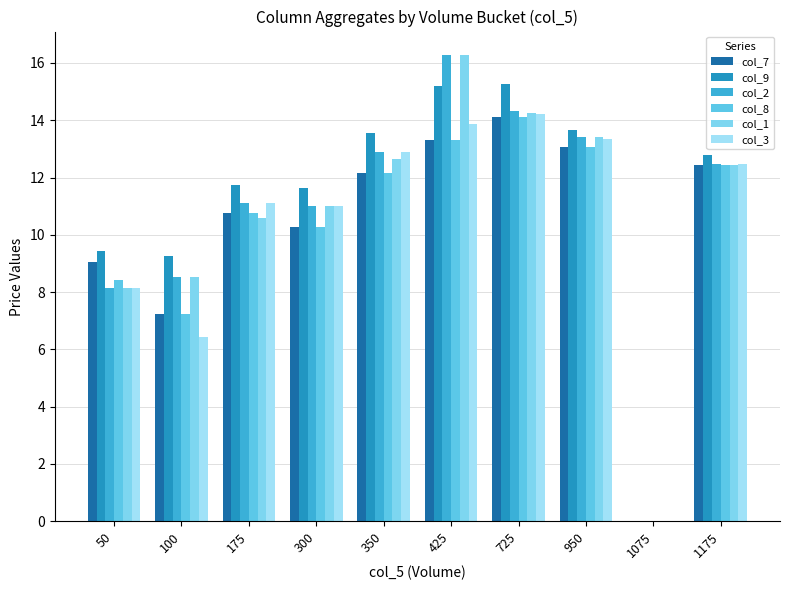

At which label does col_9 reach its peak?

725